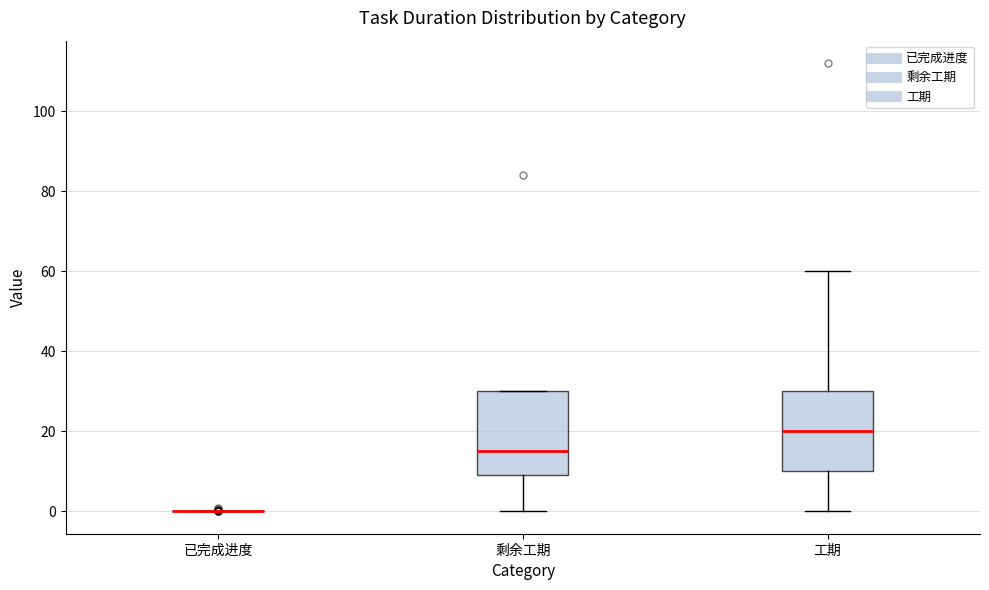

Reading left to right, transcribe this box plot: for each box, give where its median line is, the range the box spans, and where its two whiskers end, as read against the y-axis. The values are not printed on the chart, so give them approximately, as read against the axis.

已完成进度: box collapsed to a line at 0, whiskers 0 to 0
剩余工期: median 16, box 10 to 30, whiskers 0 to 30
工期: median 20, box 10 to 30, whiskers 0 to 60